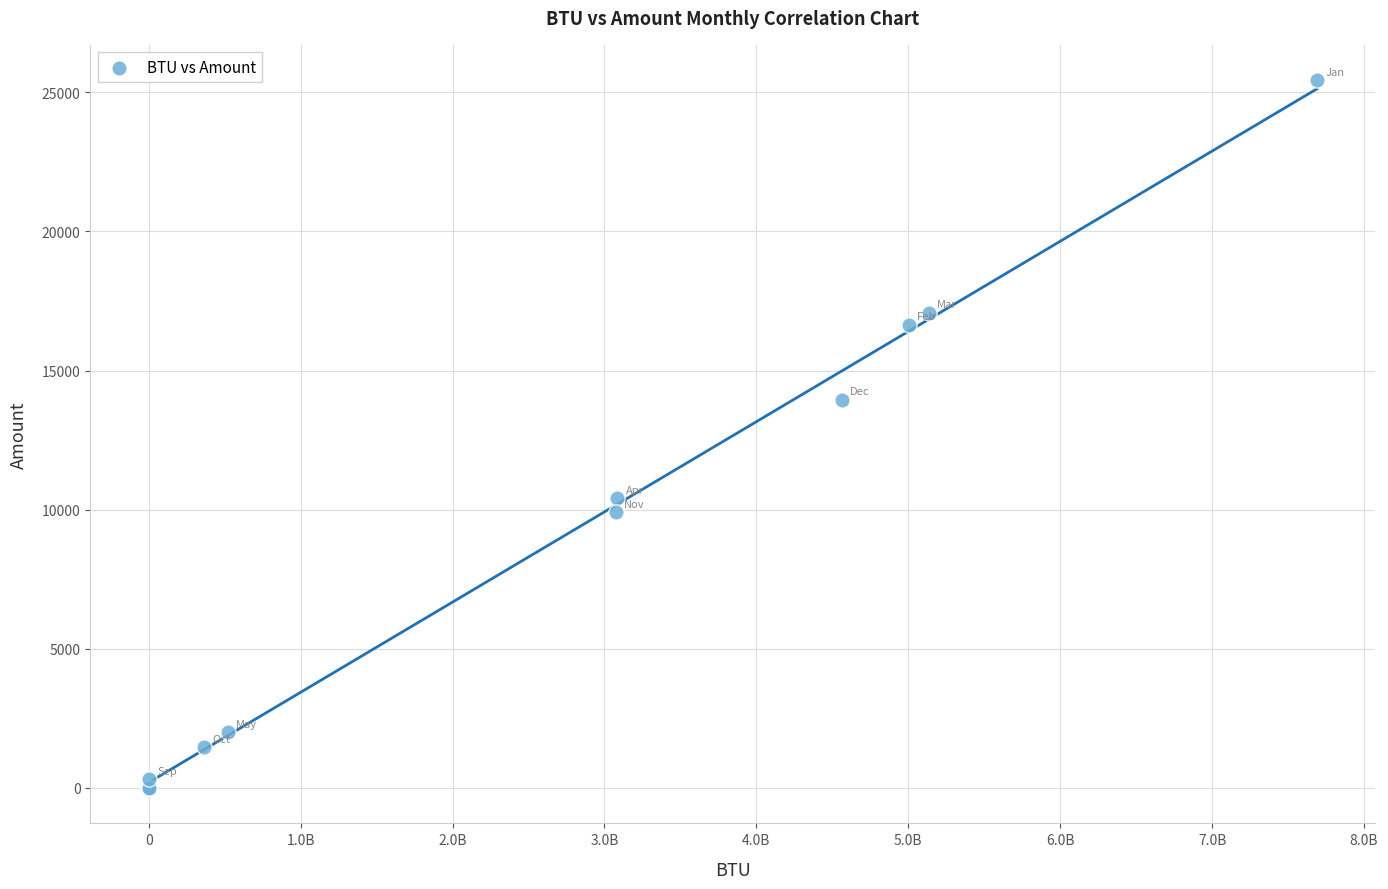

What Y value in the scatter plot is closest to 12714?

13939.5